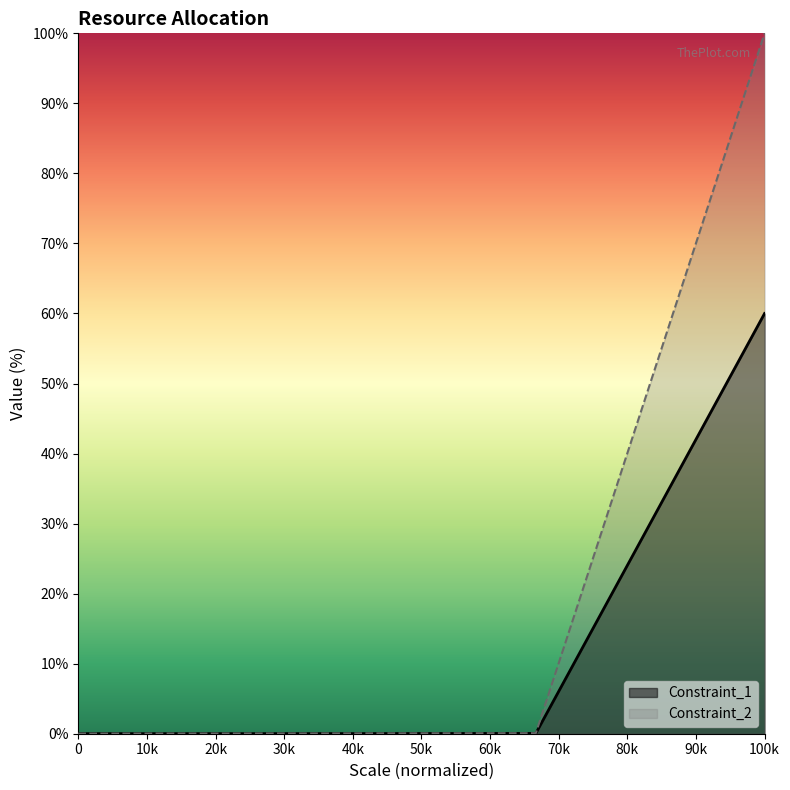

Reading left to right, what are all the values shown in this chart?

Objective: 0.0	0.0	0.1	100.0
Constraint_1: 0.0	0.0	0.0	60.0